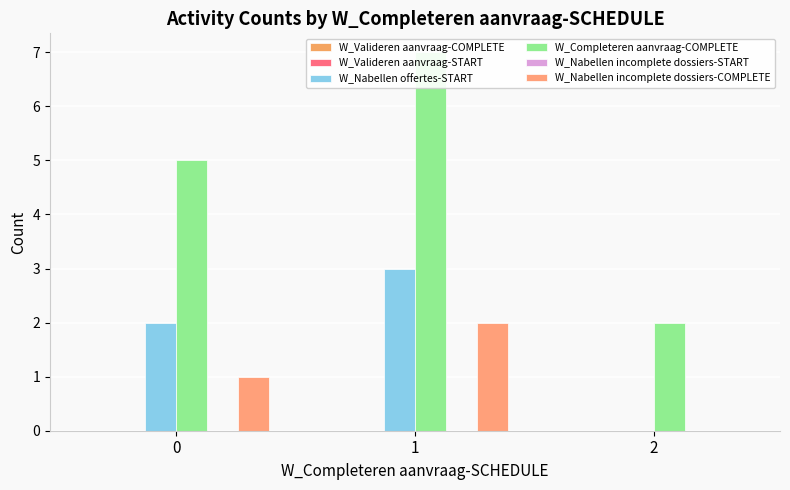

Rank the series by their maximum value, from highest to lowest.

W_Completeren aanvraag-COMPLETE, W_Nabellen offertes-START, W_Nabellen incomplete dossiers-COMPLETE, W_Valideren aanvraag-COMPLETE, W_Valideren aanvraag-START, W_Nabellen incomplete dossiers-START